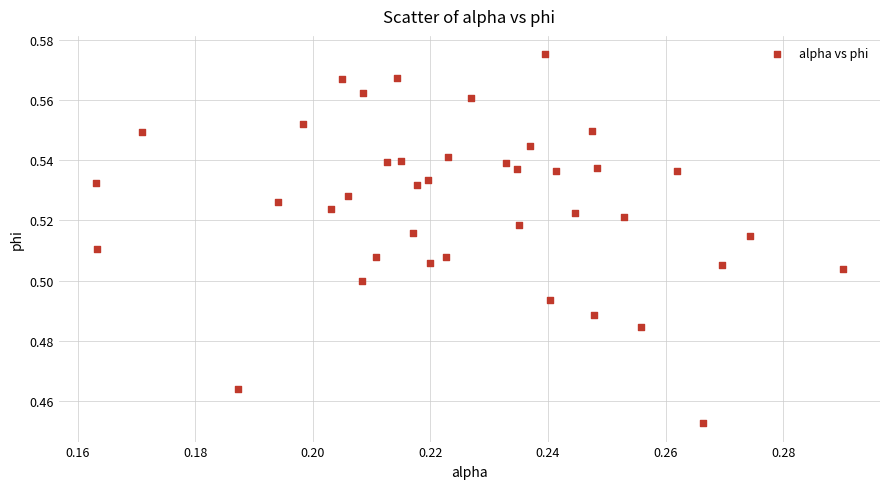

How many data points are displayed?

40